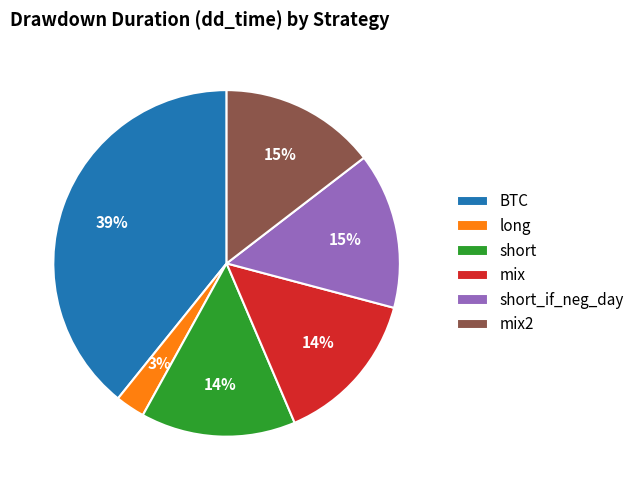

Is it true that long is 13% of the pie?

False